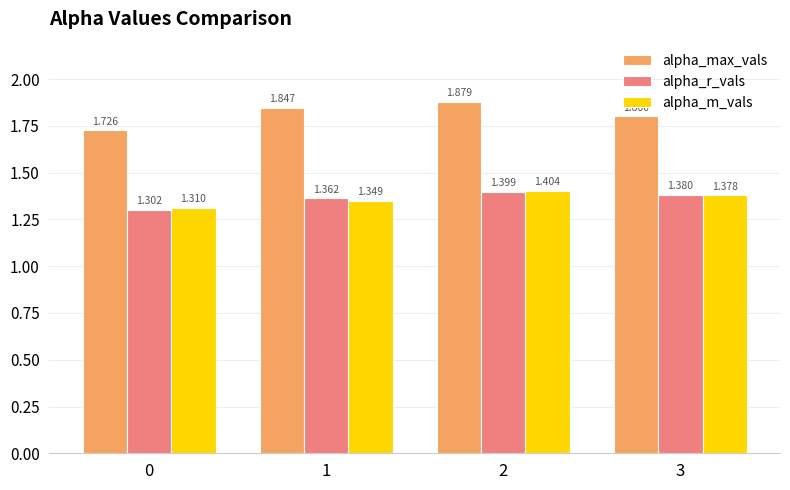

What is the difference between the alpha_max_vals values at 0 and 1?

0.1